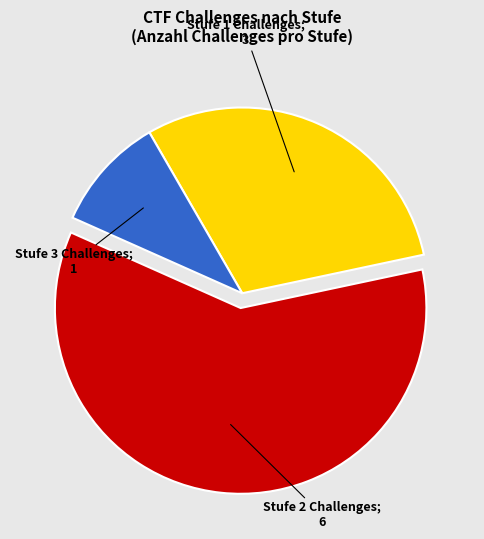

Is there a majority slice in this chart?

Yes